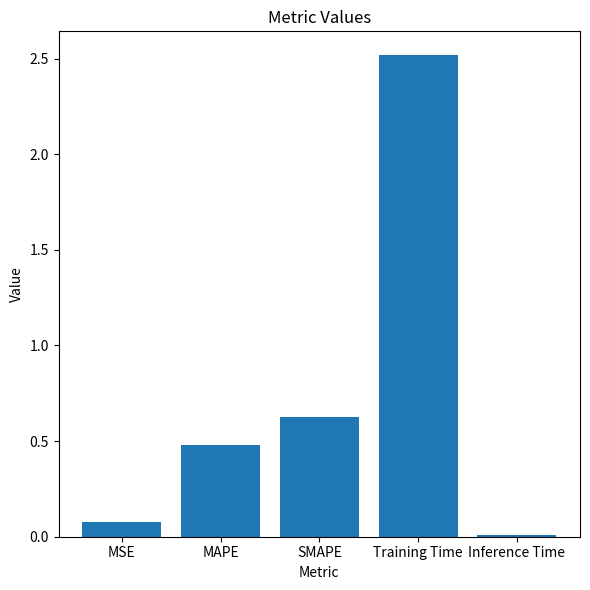

What is the value of the 4th bar from the left?

2.5